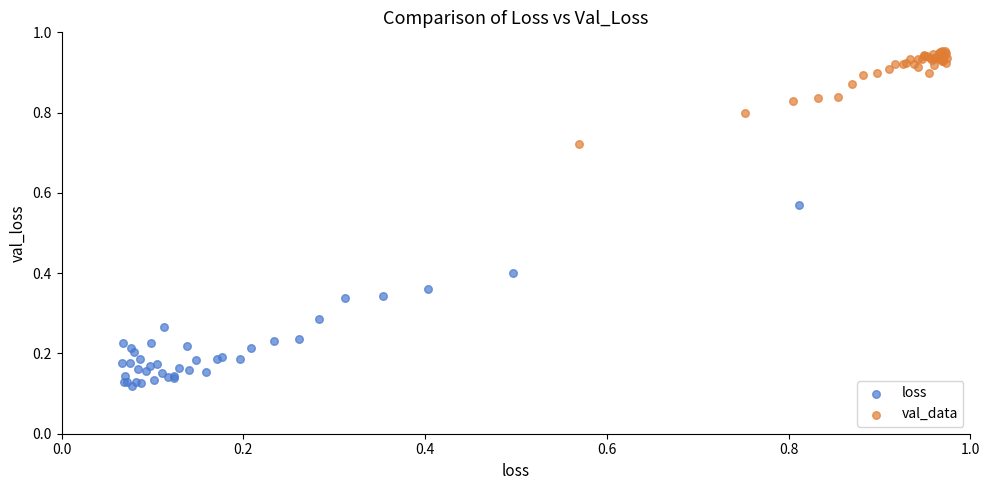

Which series contains the lowest Y value?

loss